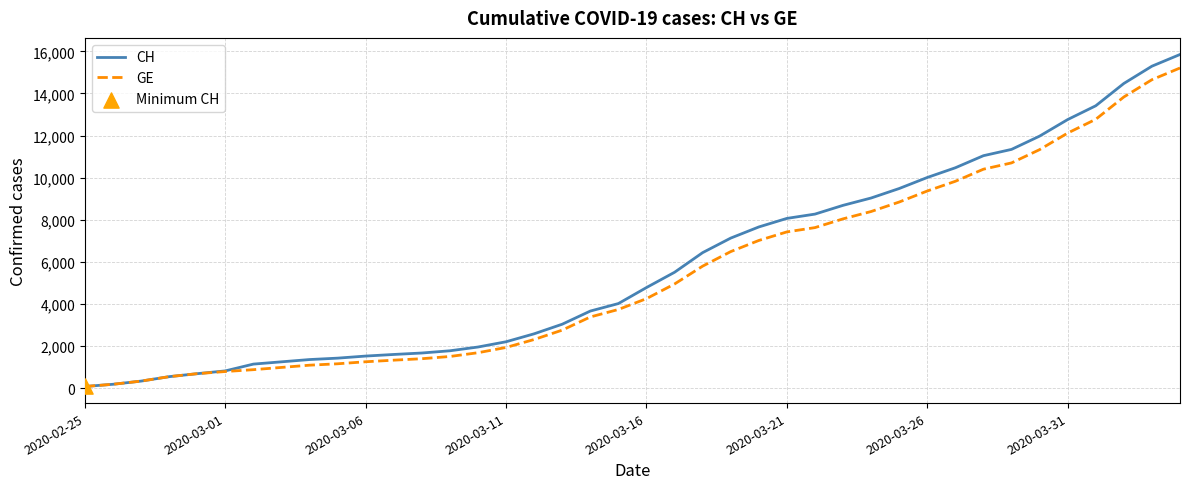

Which series has the largest total across all categories?

CH